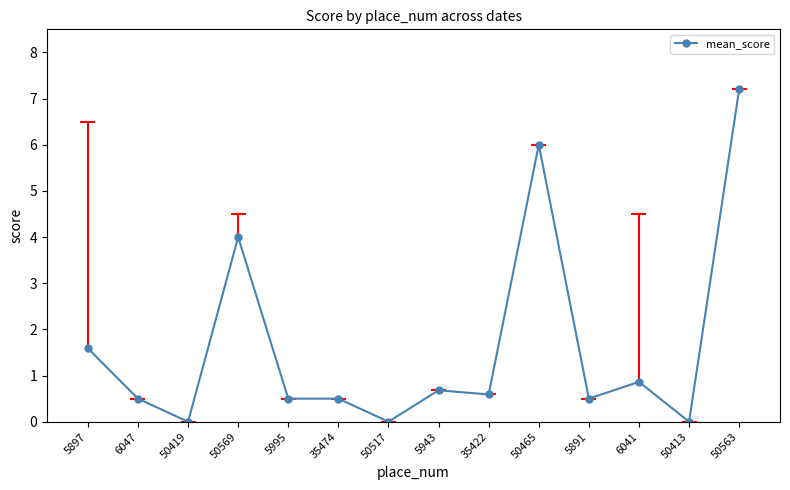

How many lines are shown in the chart?

1